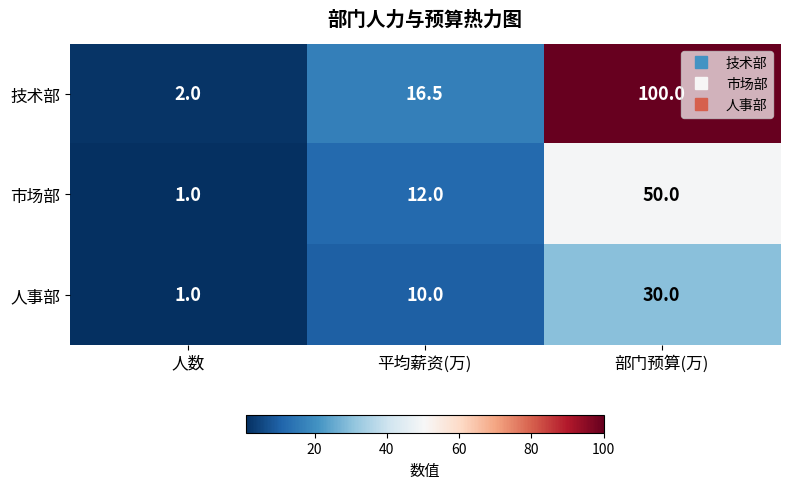

What is the sum of all 人事部 values?

41.0